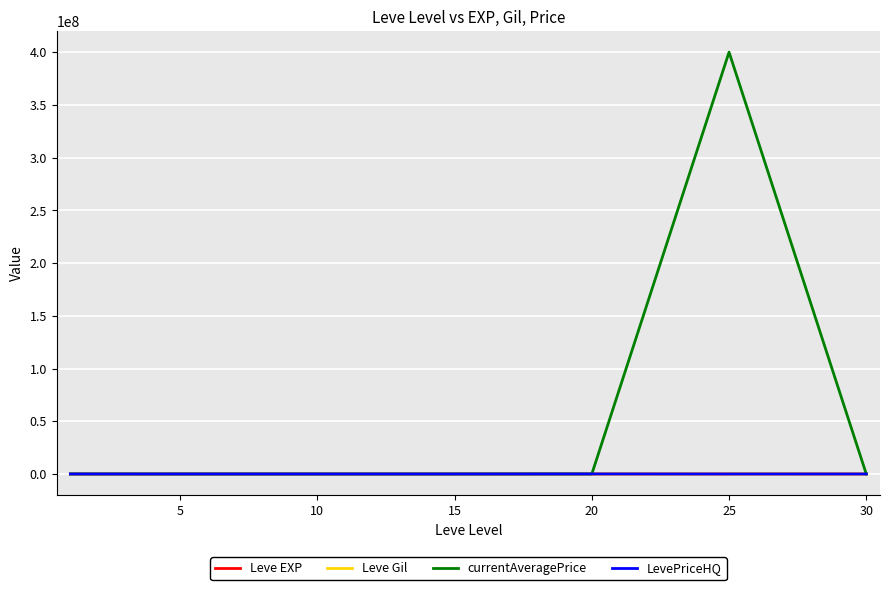

How many lines are shown in the chart?

4